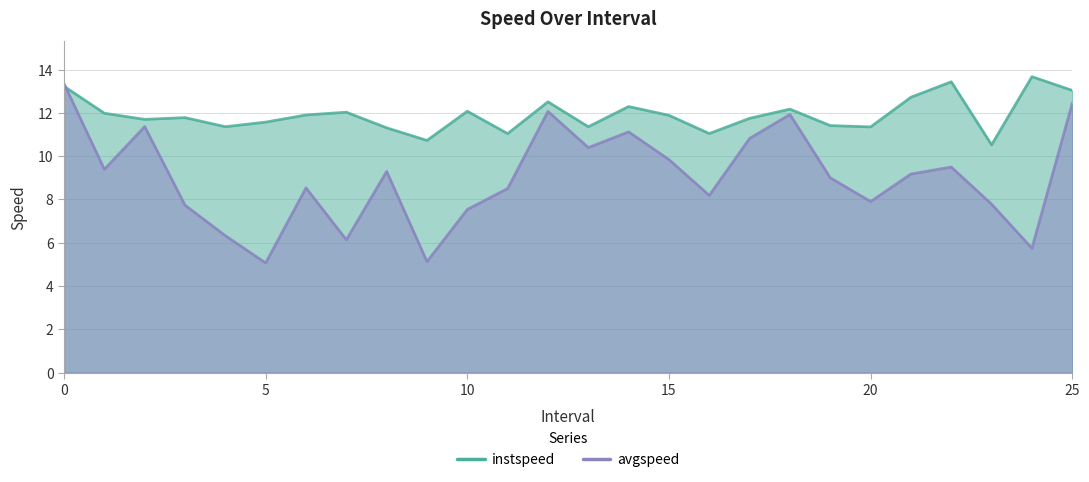

List the series in order of their overall mean, lowest first.

avgspeed, instspeed